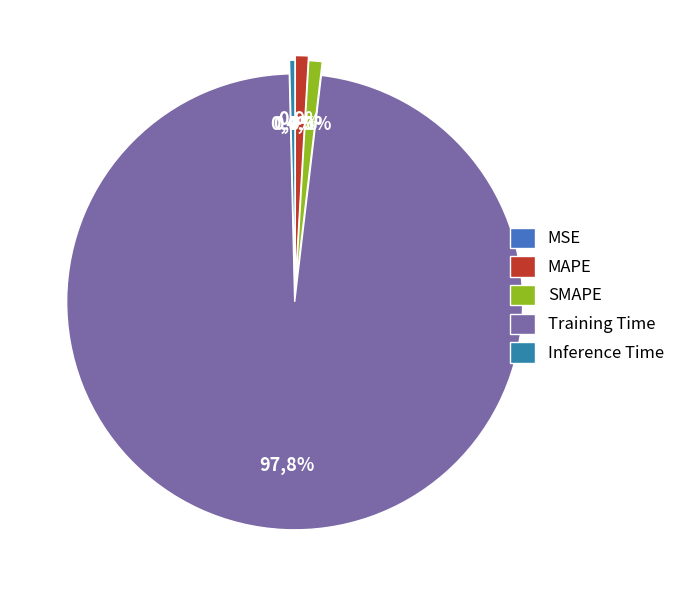

What is the smallest slice in the pie chart?

MSE